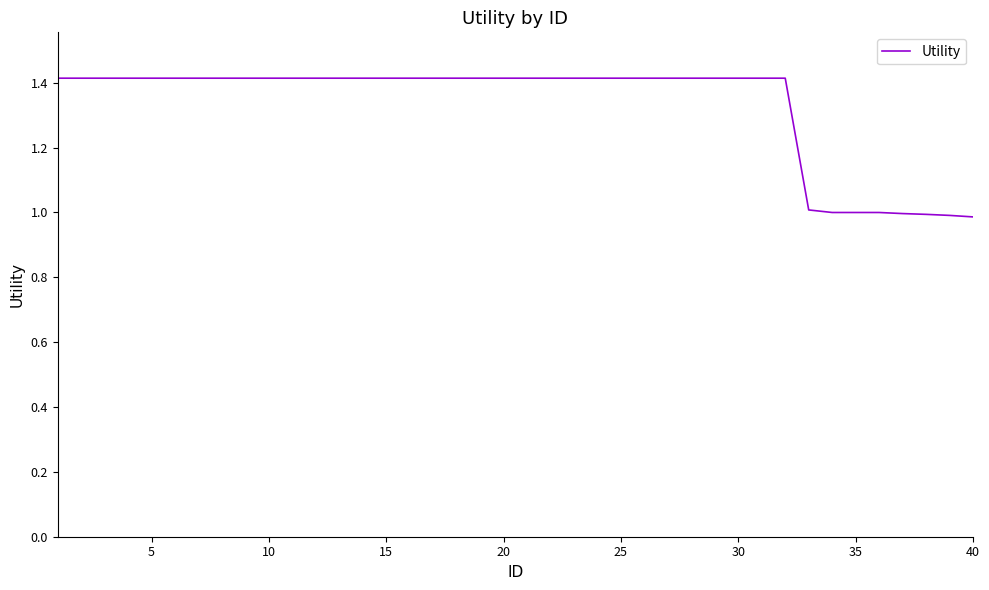

What is the difference between the maximum and minimum values?

0.4